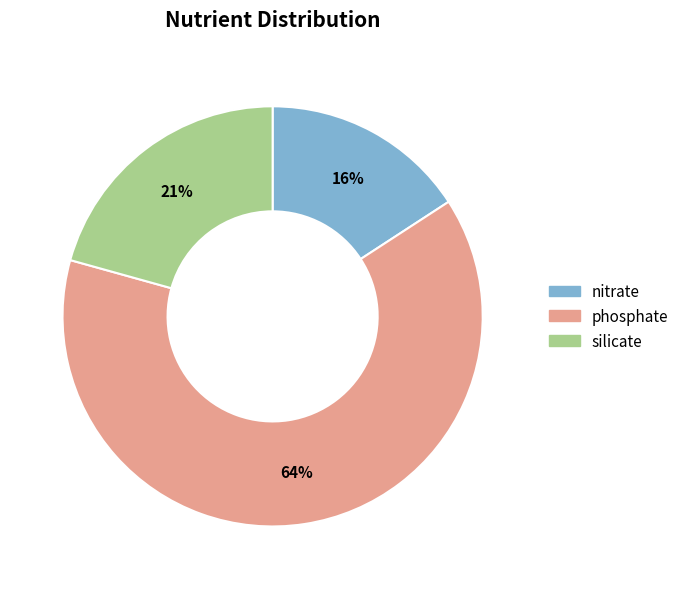

Rank the categories by value from lowest to highest.

nitrate, silicate, phosphate